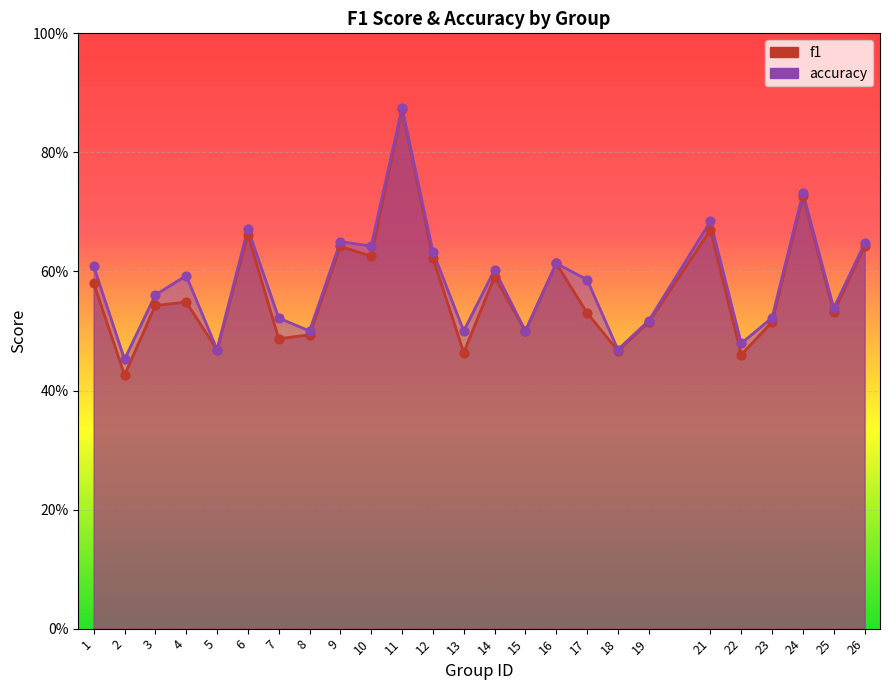

Which series reaches the minimum Y coordinate?

f1